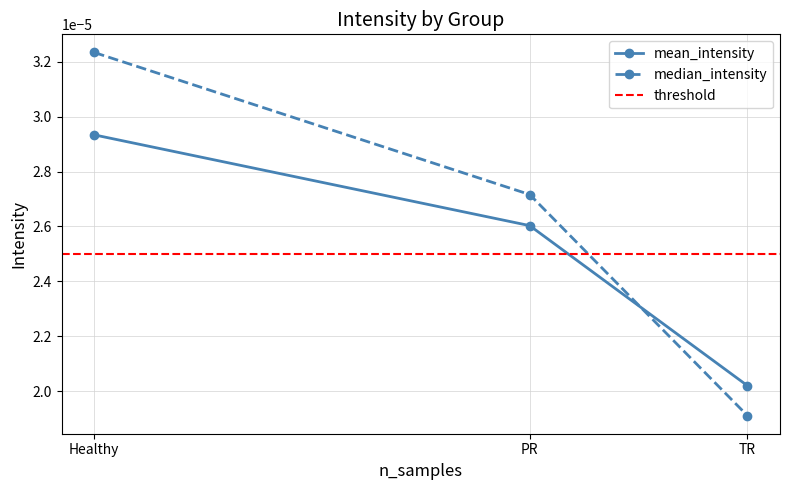

How many lines are shown in the chart?

2